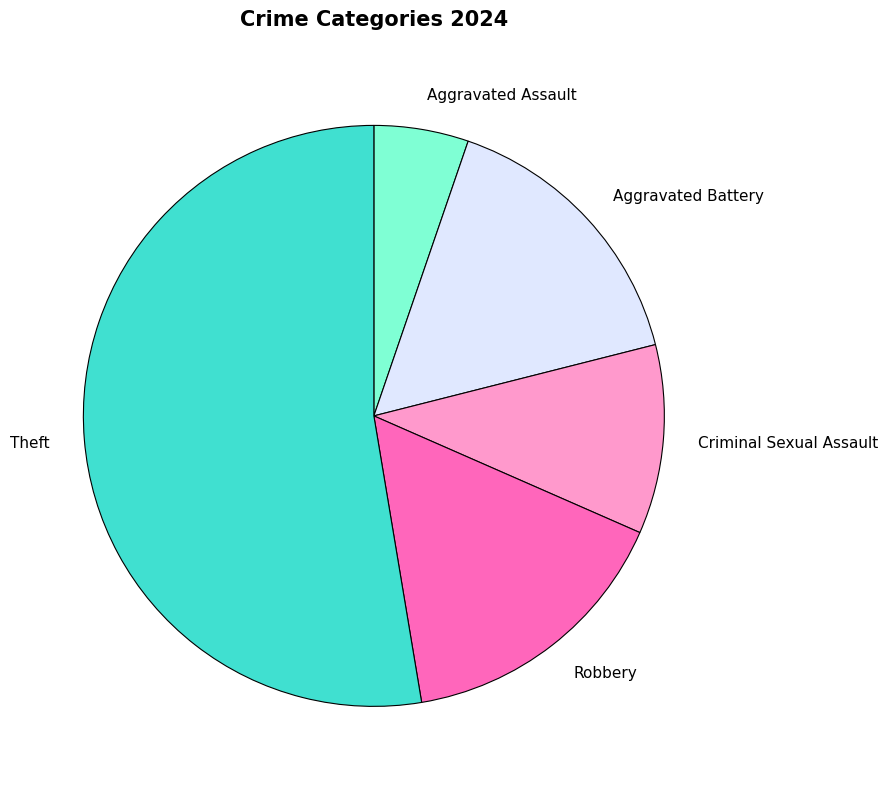

Is the sum of Aggravated Assault and Robbery greater than half?

No